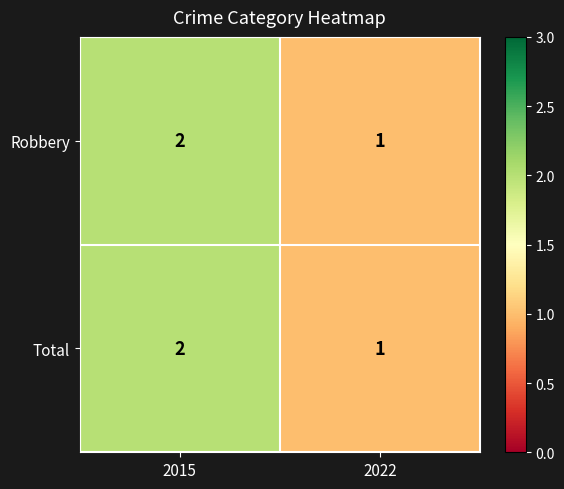

Reading right to left, extract all data points from this chart.

Robbery: 1	2
Total: 1	2